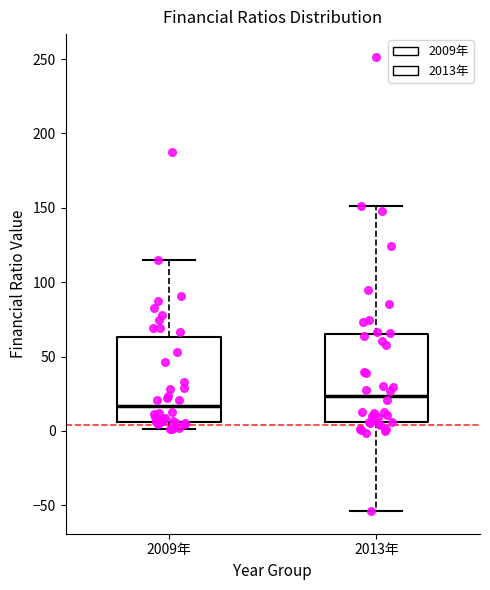

Reading left to right, read every box against the y-axis: the position of its median line, the range the box covers, and the ends of its whiskers. The values are not printed on the chart, so give them approximately, as read against the axis.

2009年: median 15, box 5 to 65, whiskers 0 to 115
2013年: median 25, box 5 to 65, whiskers -55 to 150